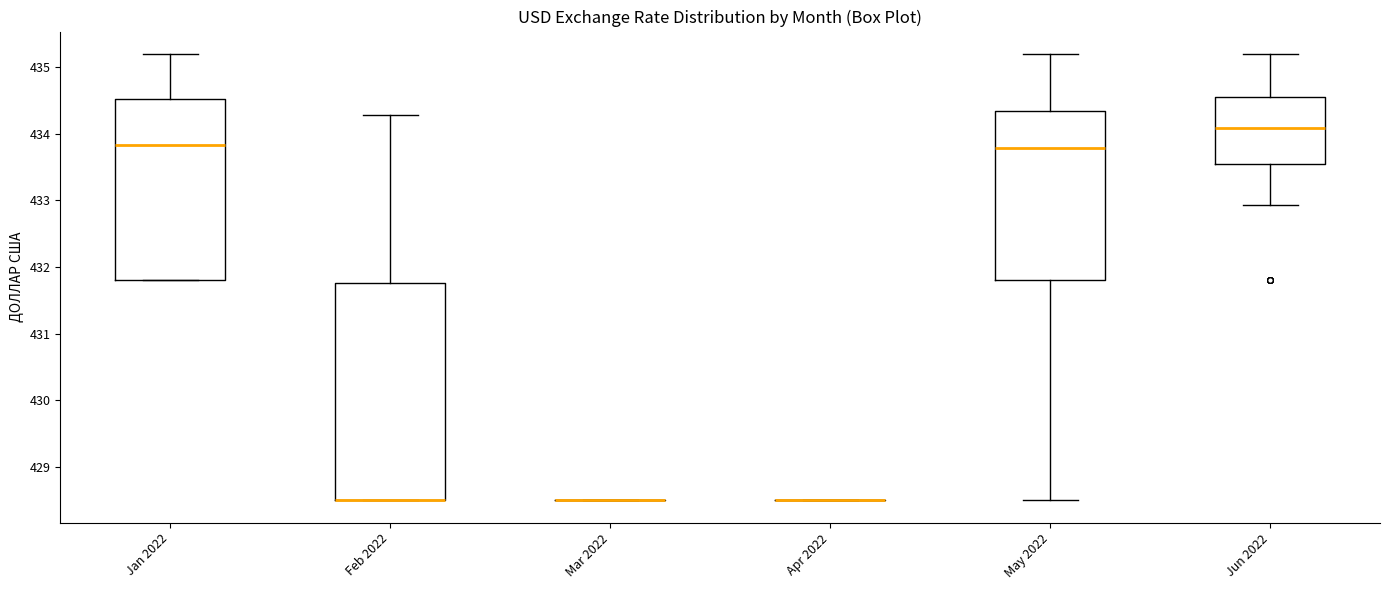

Reading left to right, read every box against the y-axis: the position of its median line, the range the box covers, and the ends of its whiskers. The values are not printed on the chart, so give them approximately, as read against the axis.

Jan 2022: median 433.8, box 431.8 to 434.5, whiskers 431.8 to 435.2
Feb 2022: median 428.5 (drawn on the box's lower edge), box 428.5 to 431.8, whiskers 428.5 to 434.3
Mar 2022: box collapsed to a line at 428.5, whiskers 428.5 to 428.5
Apr 2022: box collapsed to a line at 428.5, whiskers 428.5 to 428.5
May 2022: median 433.8, box 431.8 to 434.3, whiskers 428.5 to 435.2
Jun 2022: median 434.1, box 433.5 to 434.6, whiskers 432.9 to 435.2